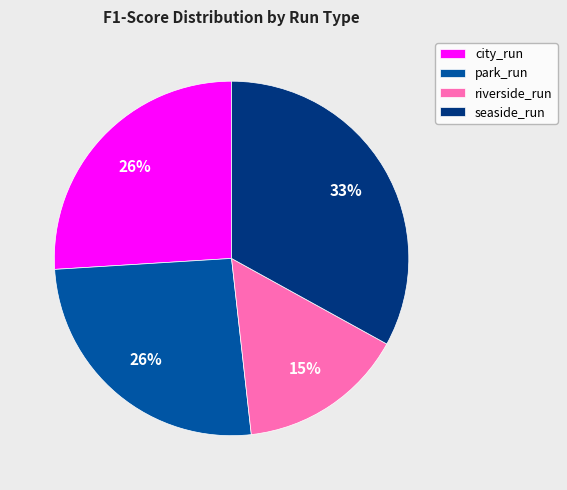

Which has a higher value, seaside_run or park_run?

seaside_run